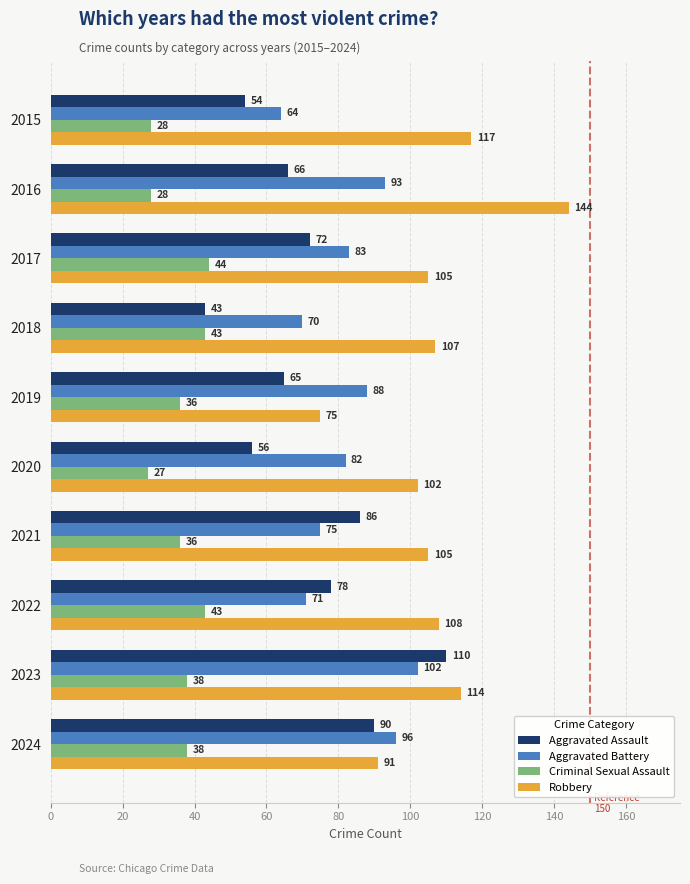

What is the spread (max minus min) of values at 2021?

69